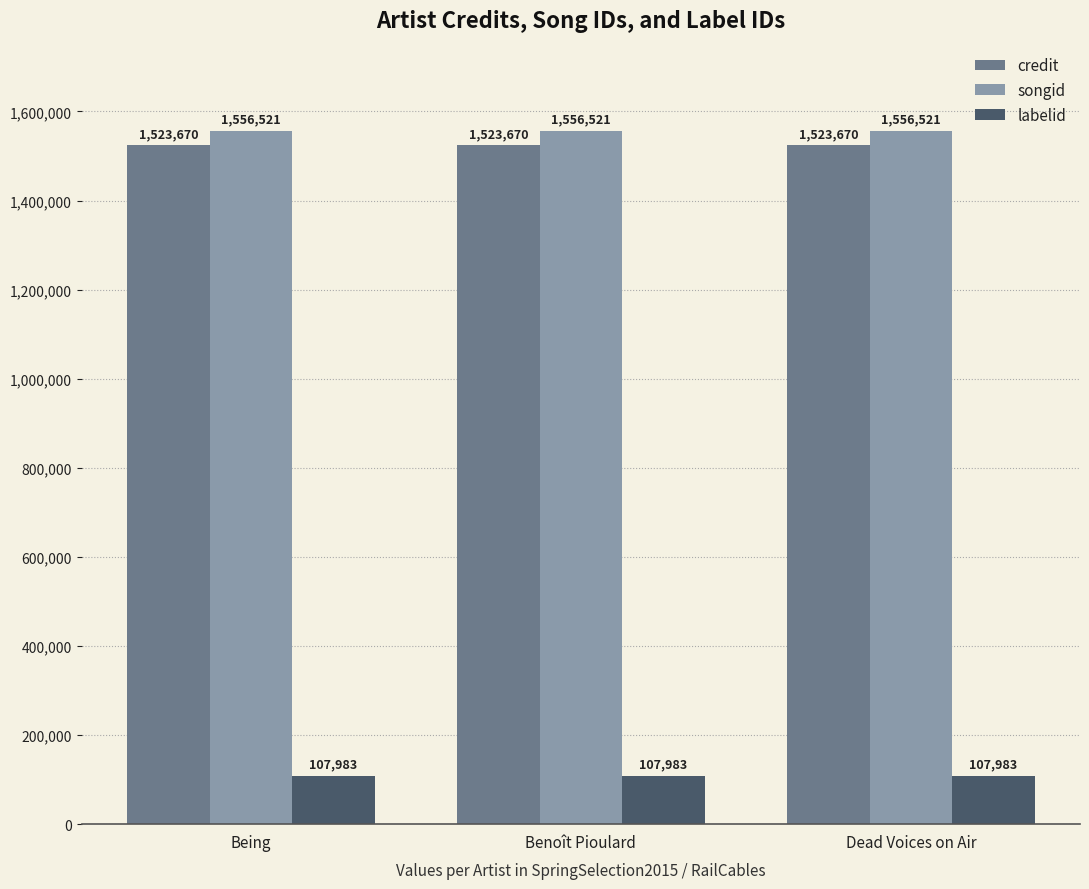

Which series has the largest total across all categories?

songid